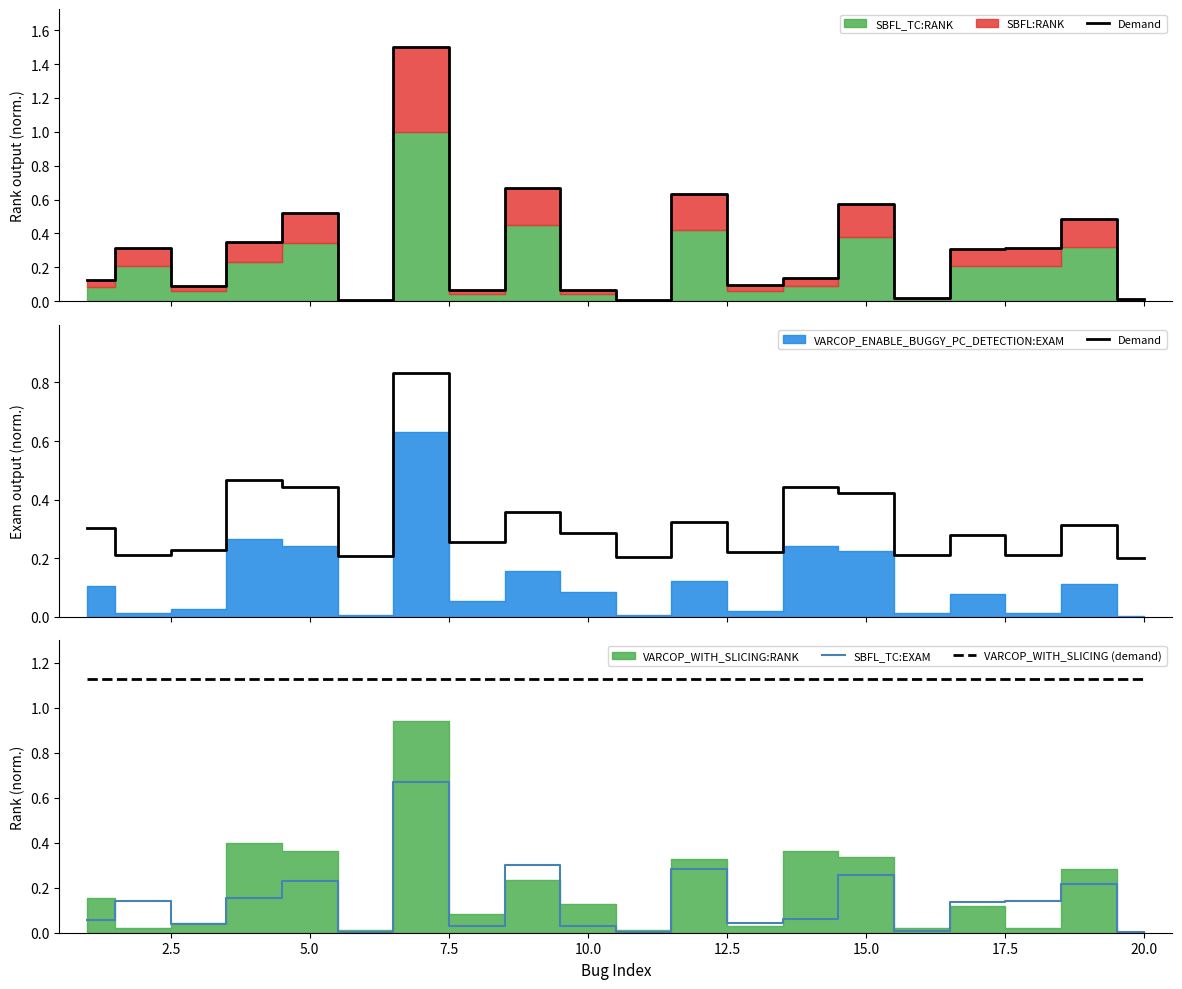

True or false: SBFL_TC:EXAM and VARCOP_WITH_SLICING (demand) intersect in this chart.

False